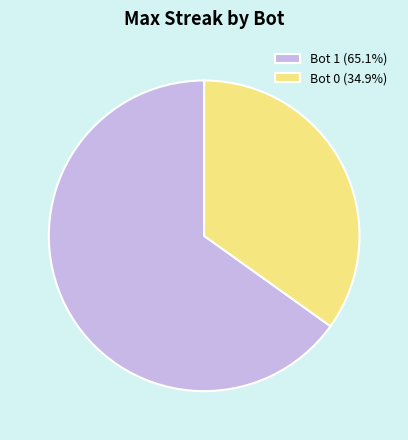

Do Bot 0 (34.9%) and Bot 1 (65.1%) together represent more than half of the pie?

Yes